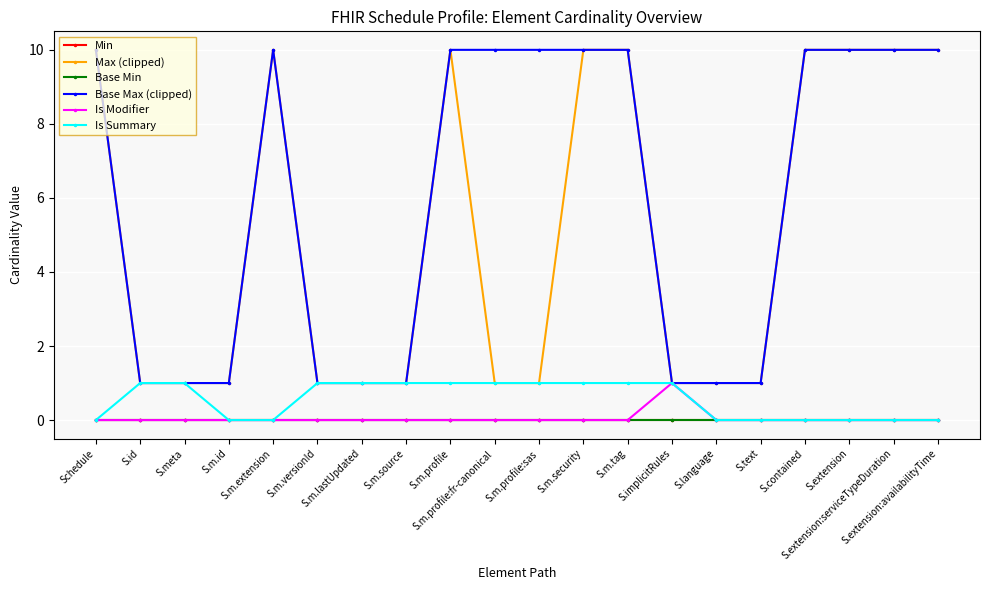

Is this an area chart (filled region under the line)?

No